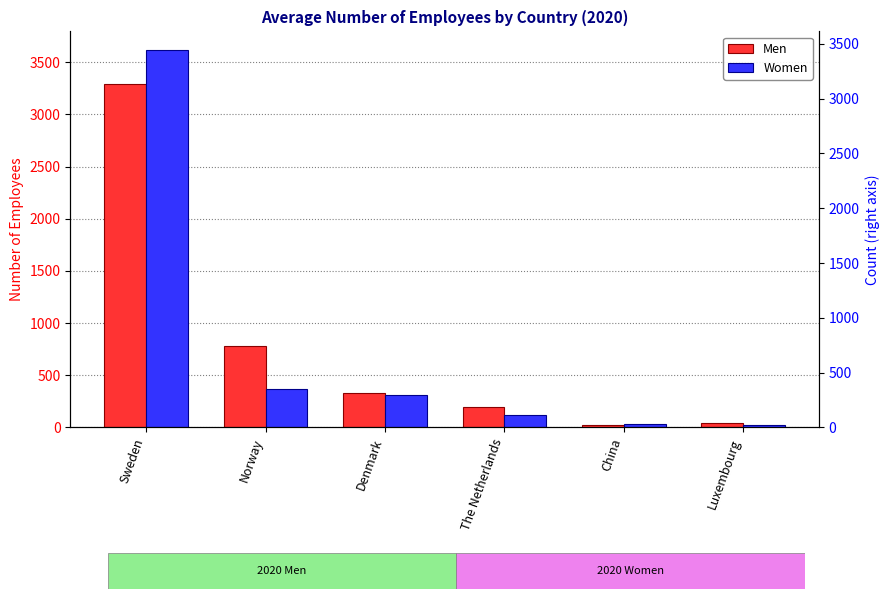

Rank the series by their maximum value, from highest to lowest.

Women, Men